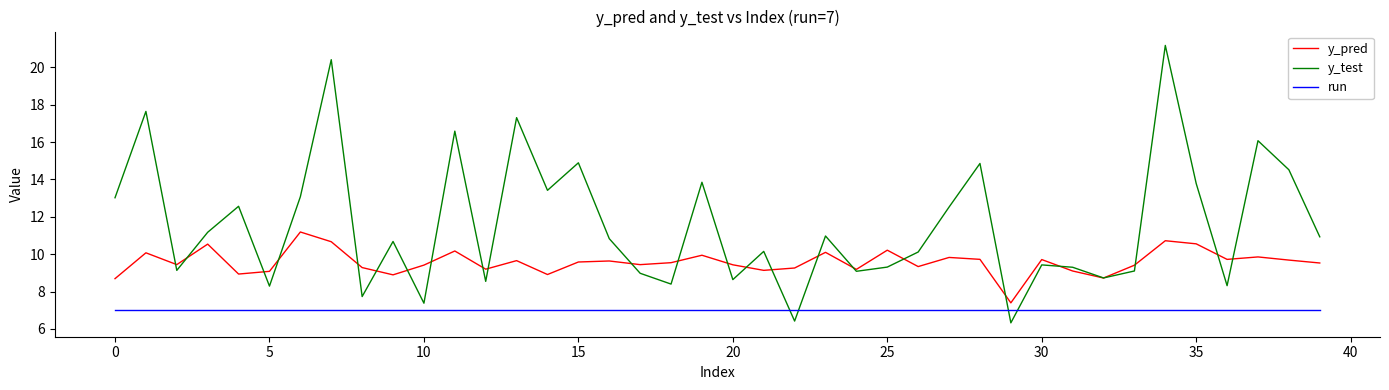

Which series has the widest spread of values?

y_test